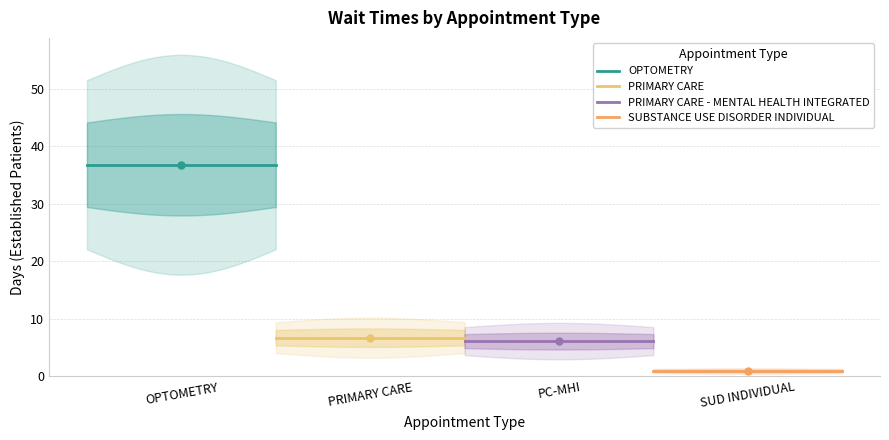

True or false: SUBSTANCE USE DISORDER INDIVIDUAL and PRIMARY CARE - MENTAL HEALTH INTEGRATED cross at least once.

False